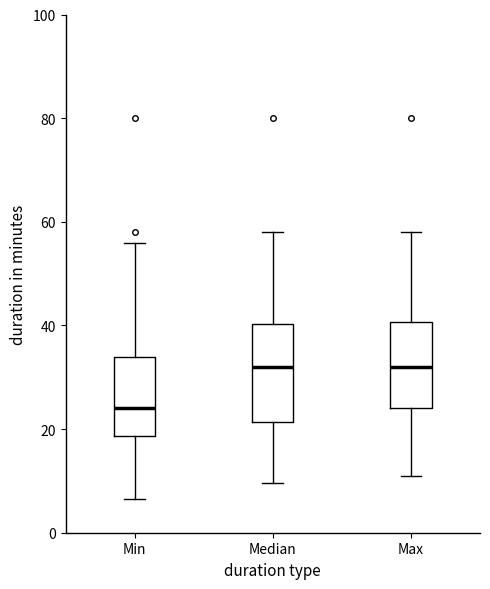

Reading left to right, transcribe this box plot: for each box, give where its median line is, the range the box spans, and where its two whiskers end, as read against the y-axis. The values are not printed on the chart, so give them approximately, as read against the axis.

Min: median 24, box 18 to 34, whiskers 6 to 56
Median: median 32, box 22 to 40, whiskers 10 to 58
Max: median 32, box 24 to 40, whiskers 12 to 58